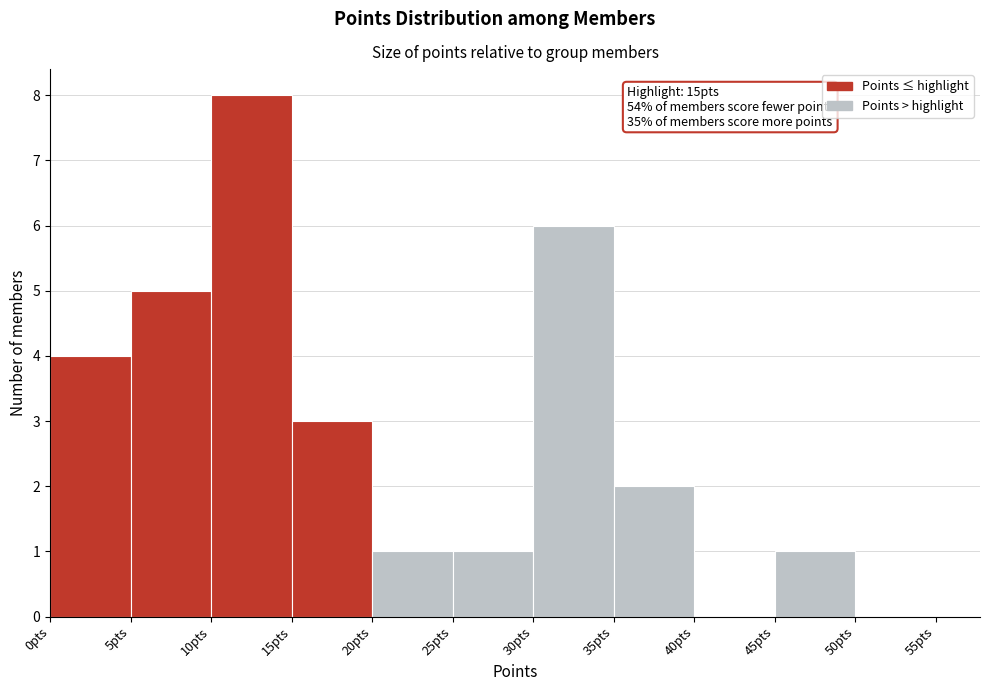

Over which range of the x-axis is the bar tallest?

10 to 15